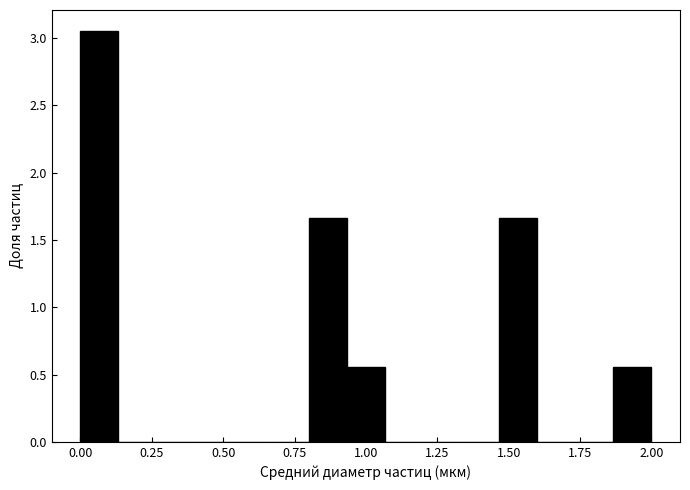

Read against the x-axis, roughly where is the centre of the tallest bar?

0.05